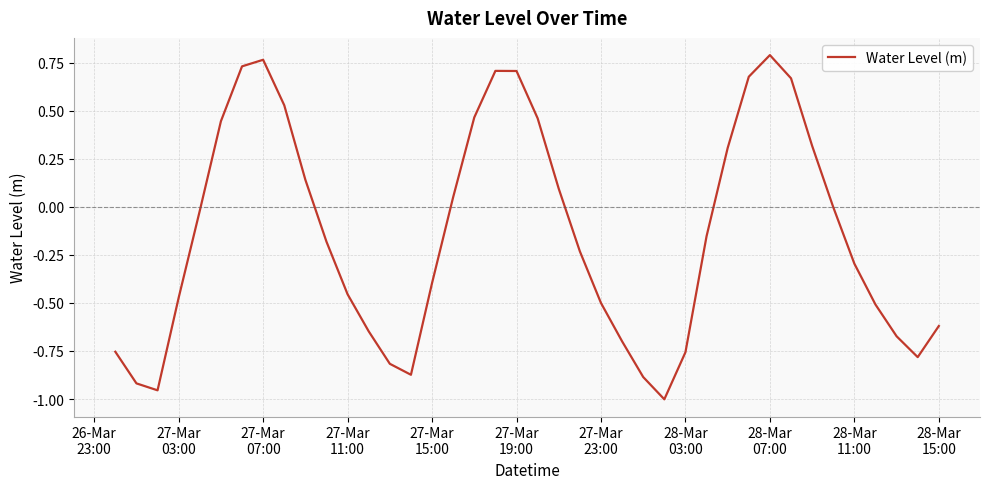

What is the difference between the maximum and minimum values?

1.8